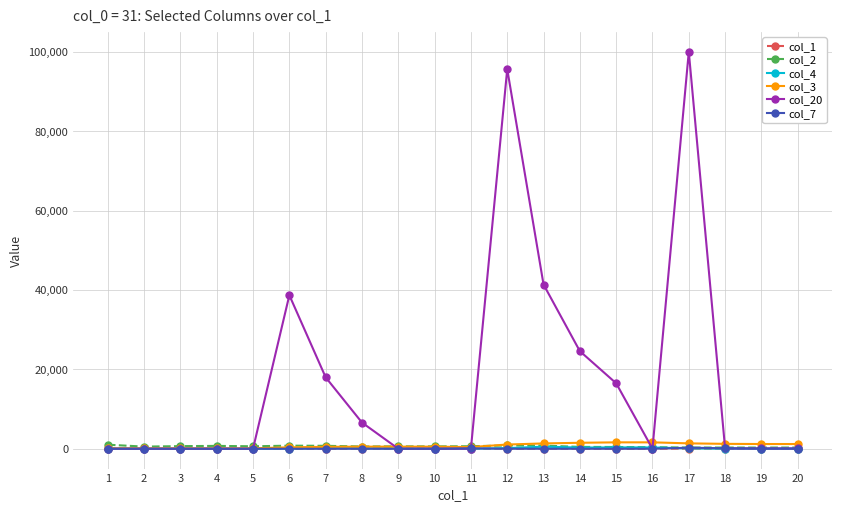

True or false: col_4 has more than 1 points higher than both neighbors.

True